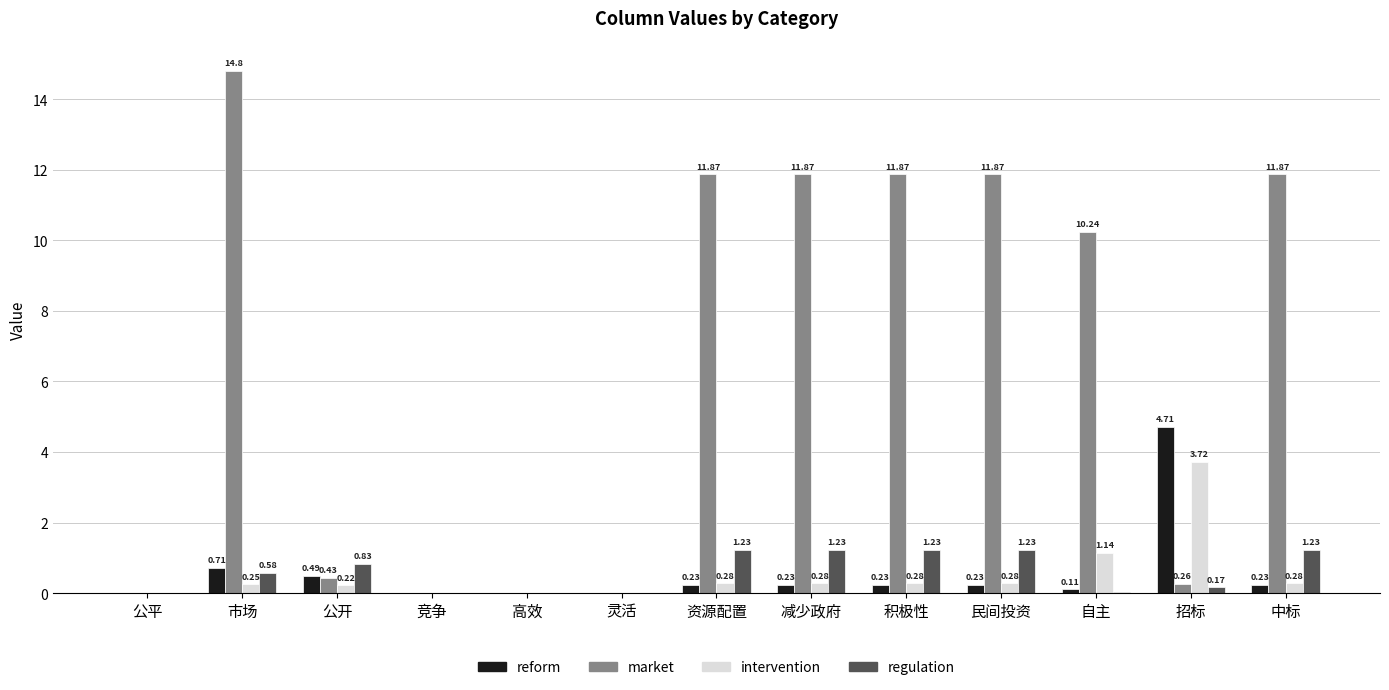

What is the sum of the market values at 减少政府 and 公开?

12.3